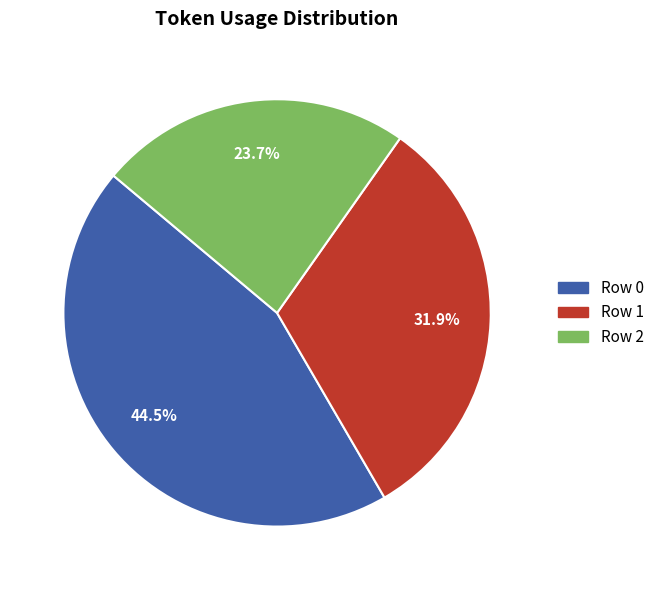

To the nearest percent, what is the average slice percentage?

33%